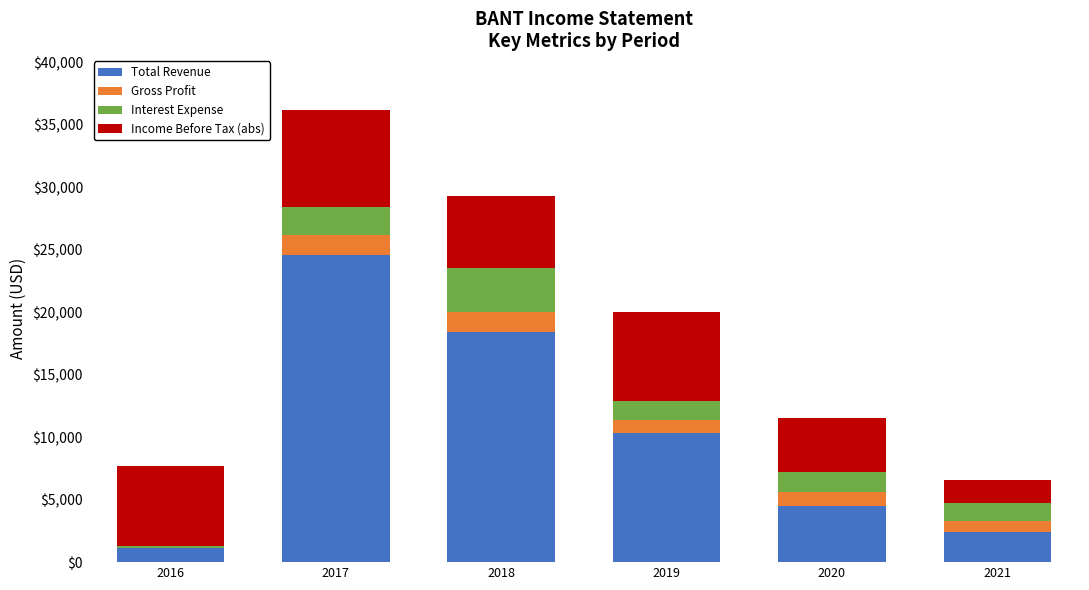

Reading left to right, what are the values for Total Revenue?

2016=1100	2017=24600	2018=18400	2019=10300	2020=4500	2021=2400